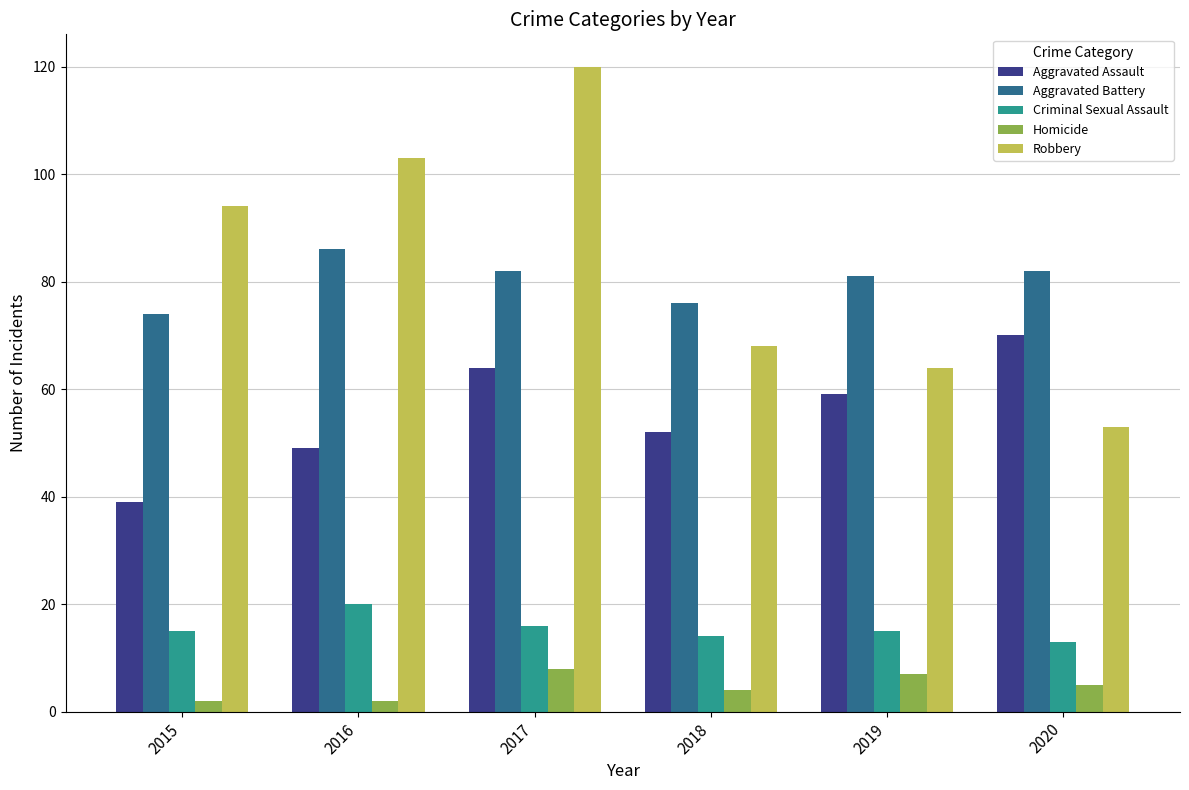

What is the total value across all series at 2019?

226